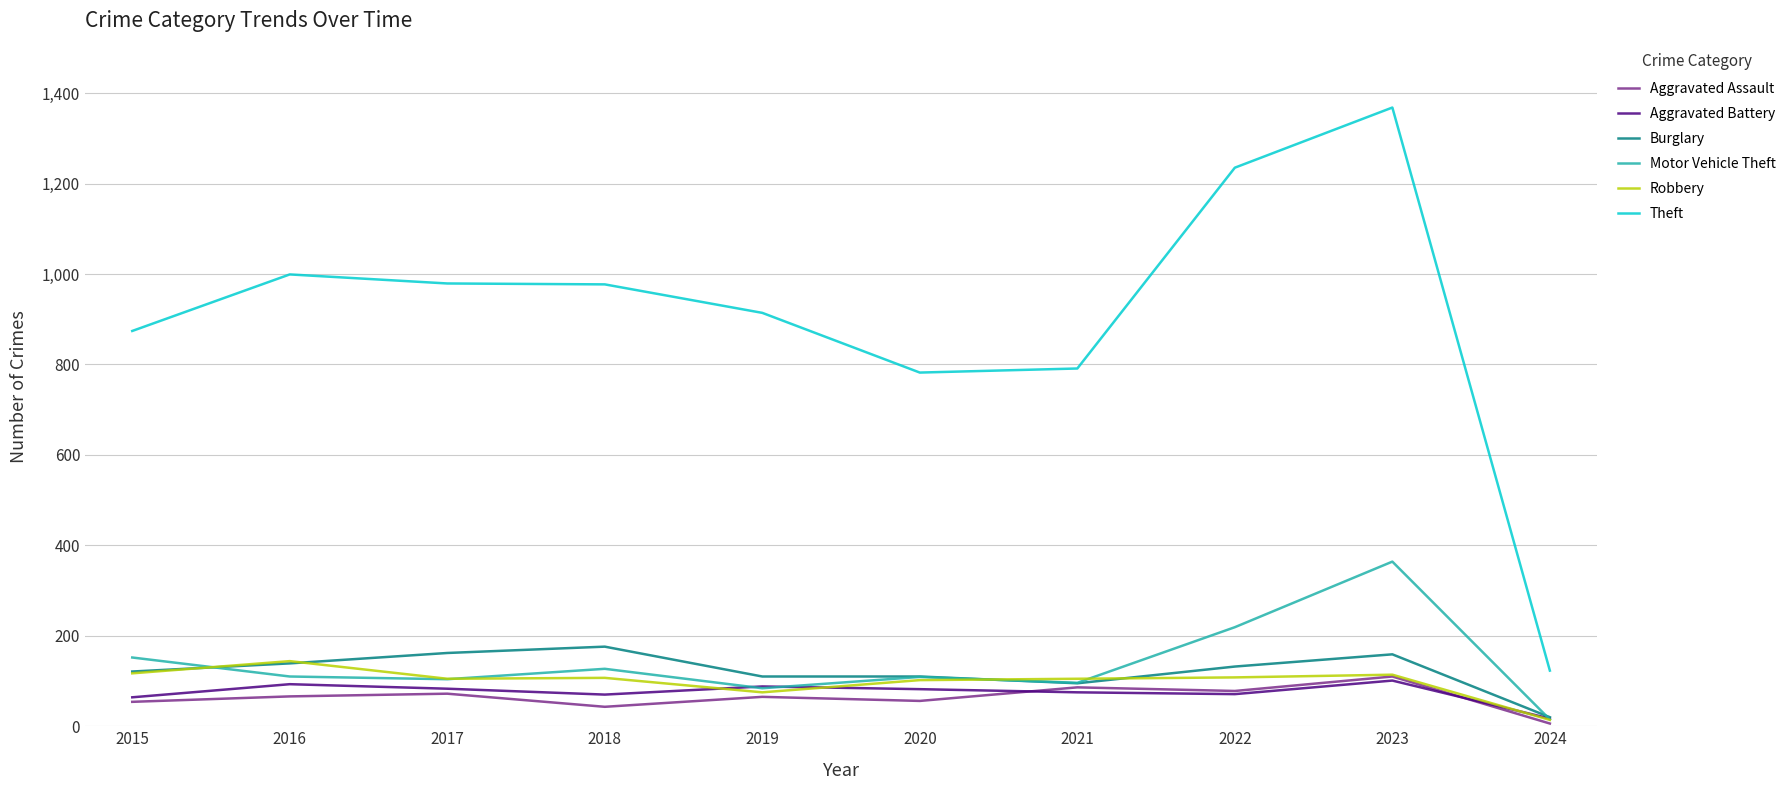

Where does the Burglary series first go above 132?

2016